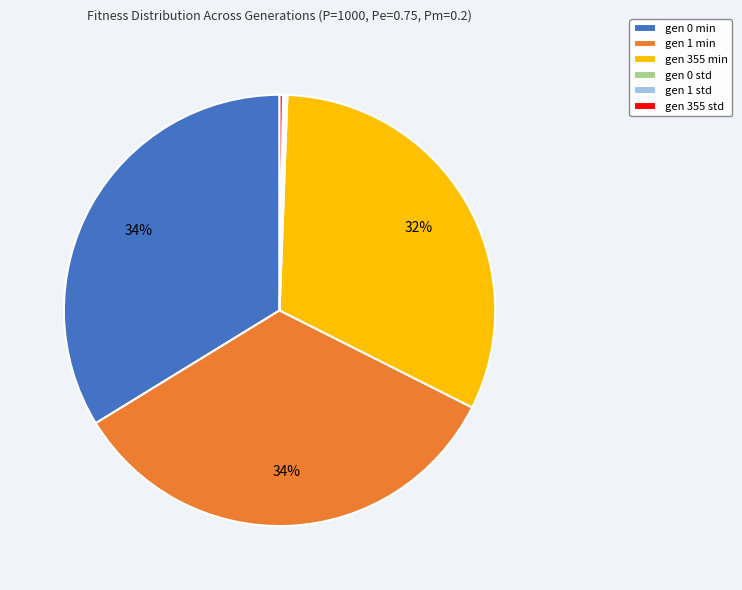

Is there a majority slice in this chart?

No